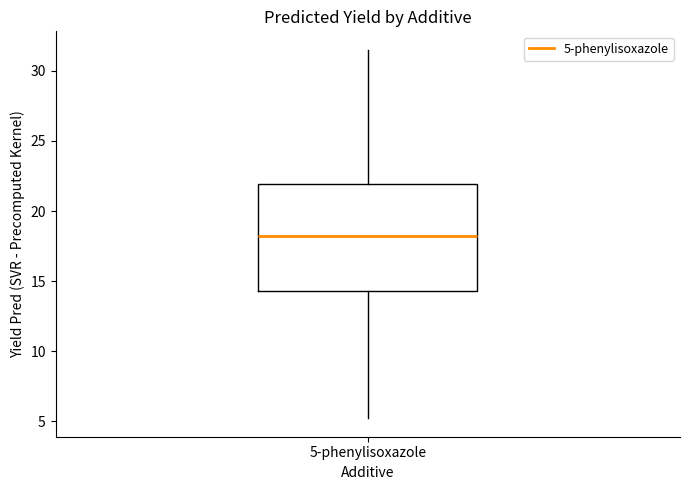

Read this box plot against the y-axis: the position of the median line, the range covered by the box, and the ends of both whiskers. The values are not printed on the chart, so give them approximately, as read against the axis.

median 18.0, box 14.5 to 22.0, whiskers 5.0 to 31.5